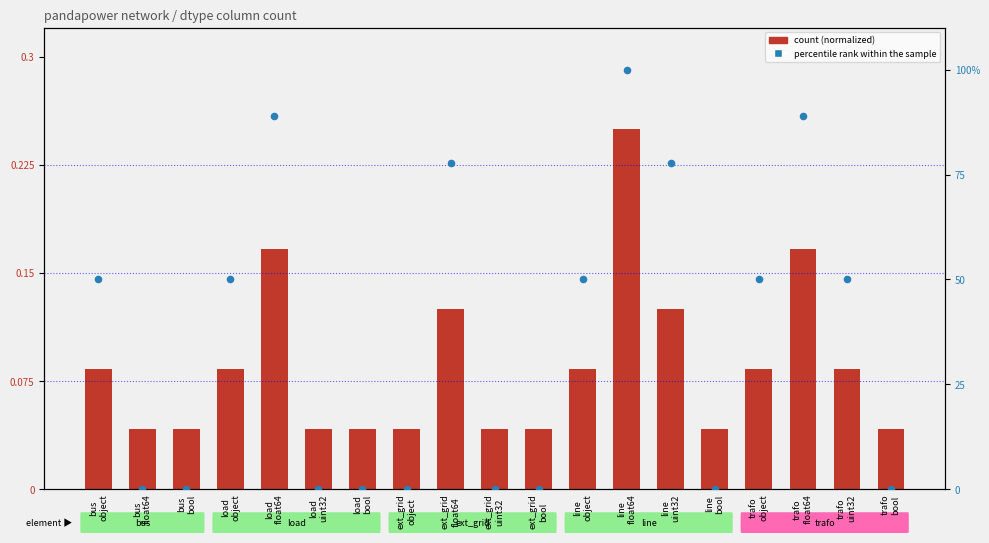

Is the value of percentile rank within the sample at trafo
float64 greater than the value of count (normalized) at bus
object?

Yes